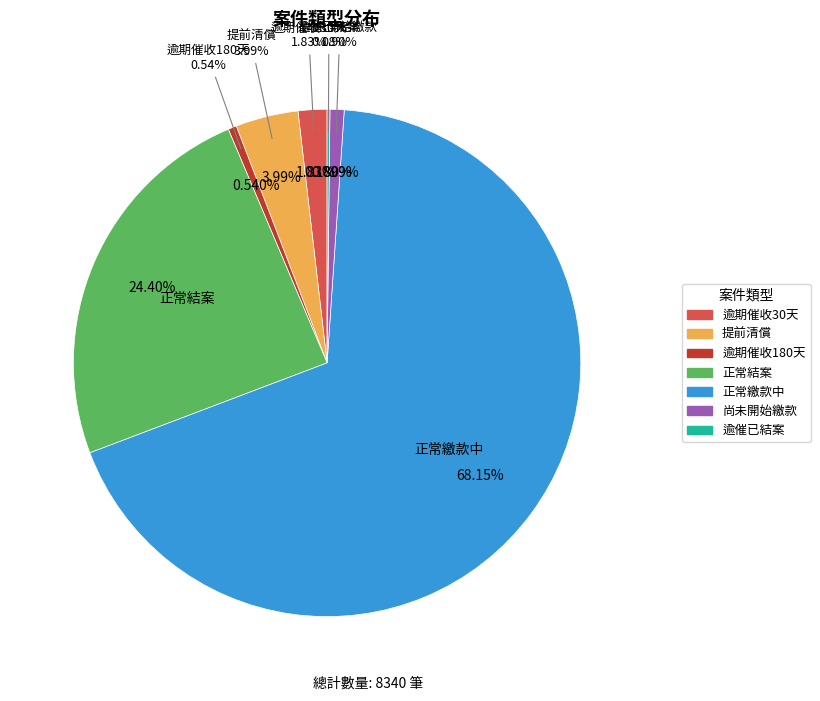

Is it true that 逾期催收180天 is 7% of the pie?

False